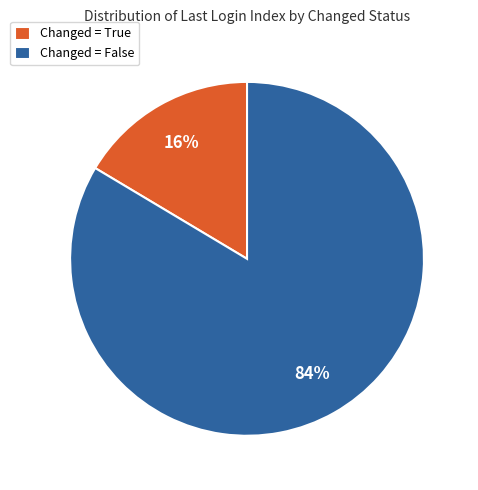

Which slice is the smallest?

Changed = True